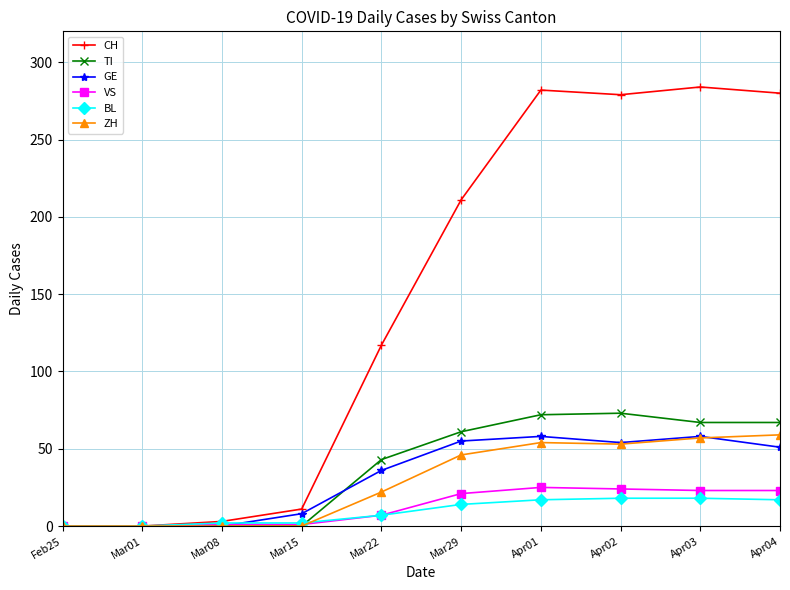

True or false: GE has more than 0 interior local peaks.

True